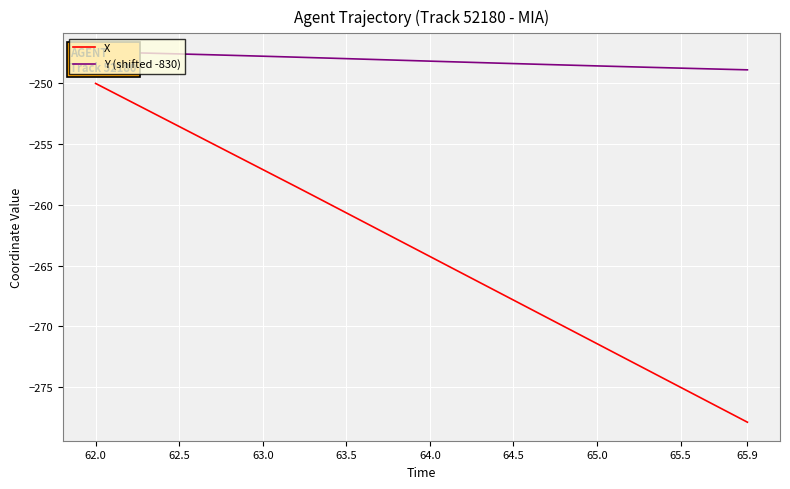

The value of X at 63.5 is -72.6. True or false?

False